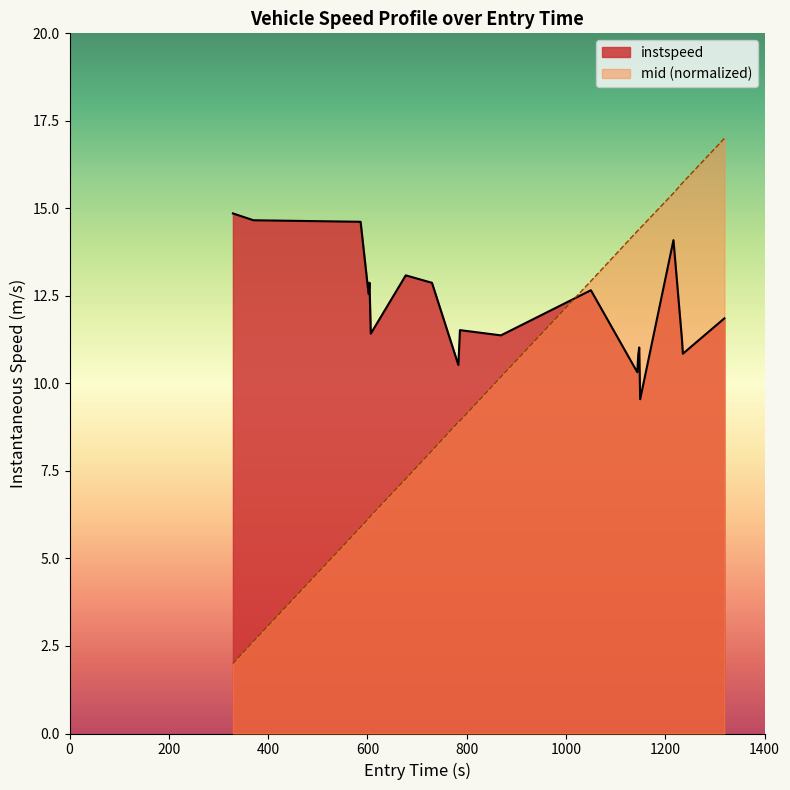

What is the smallest value displayed?

2.0